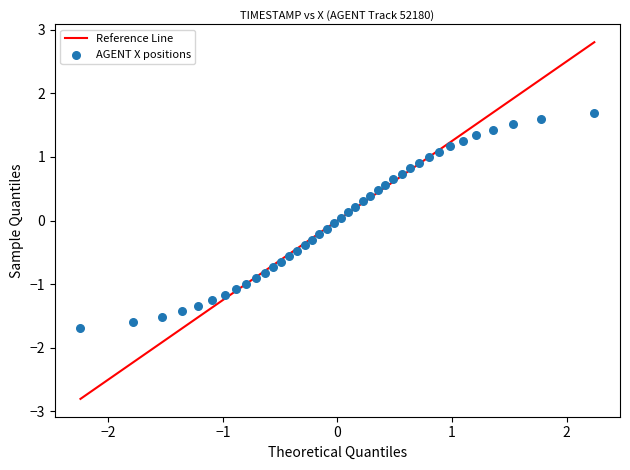

What is the range of Y values (max minus min)?

3.4